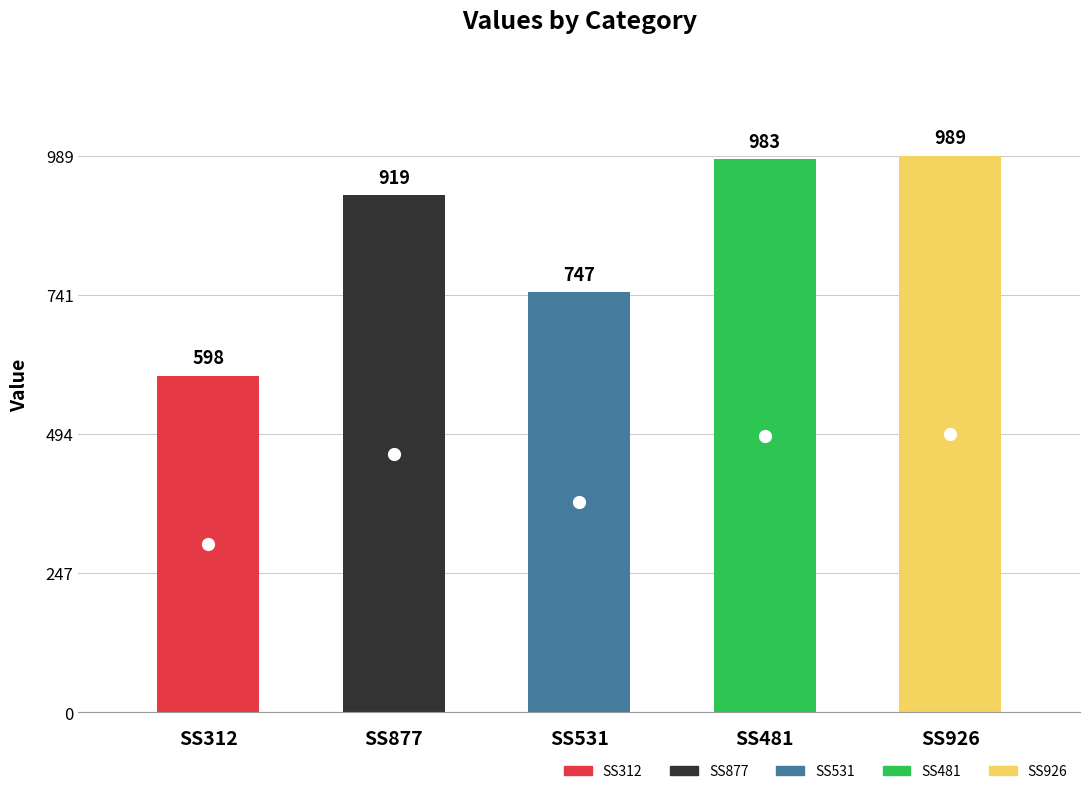

Between SS312 and SS926, which is larger?

SS926